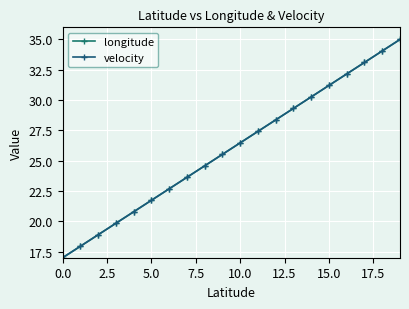

What is the label of the 8th point from the right?

12